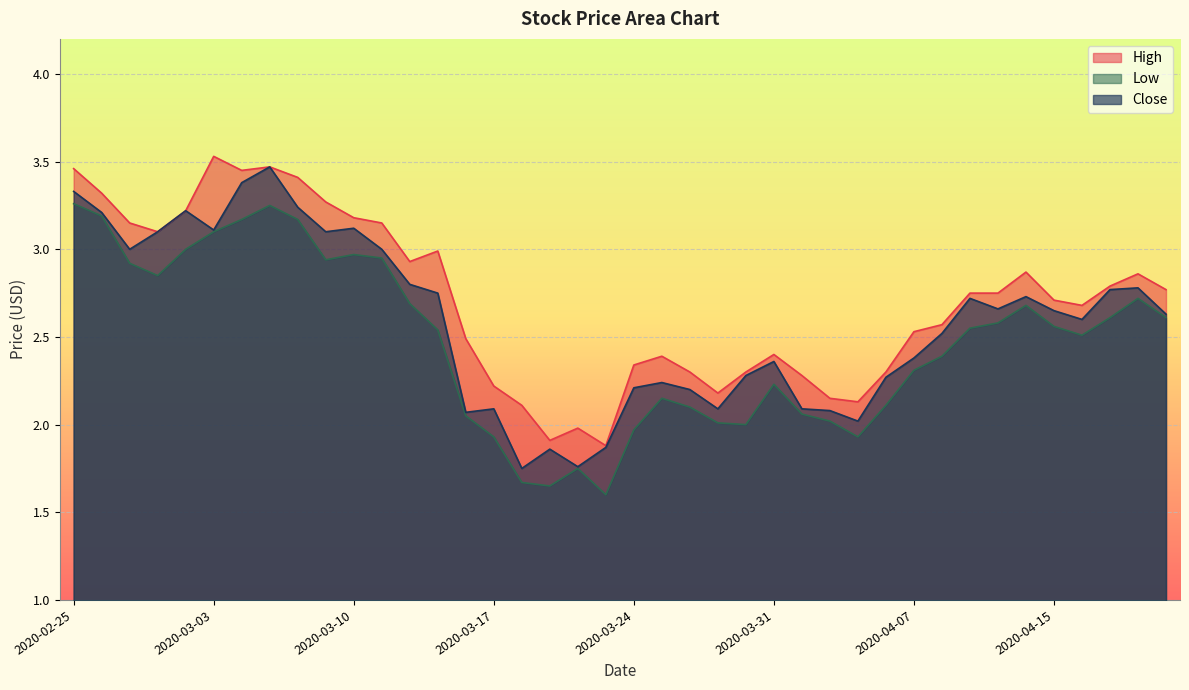

What is the sum of all Low values?

98.8